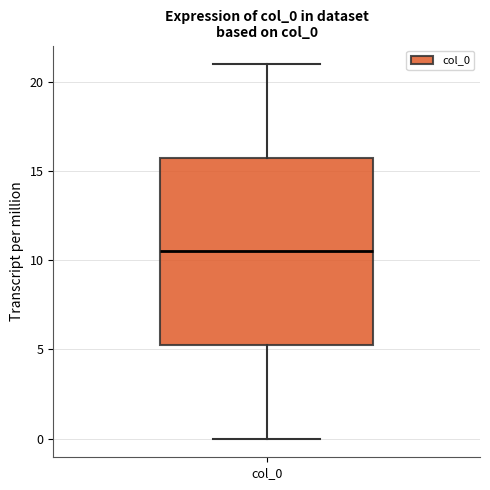

Read this box plot against the y-axis: the position of the median line, the range covered by the box, and the ends of both whiskers. The values are not printed on the chart, so give them approximately, as read against the axis.

median 10.5, box 5.5 to 16.0, whiskers 0.0 to 21.0